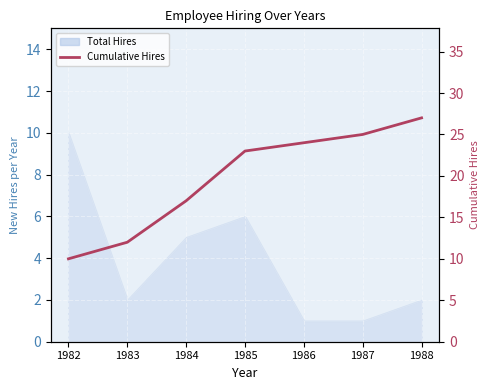

The value at 1985 is 35. True or false?

False